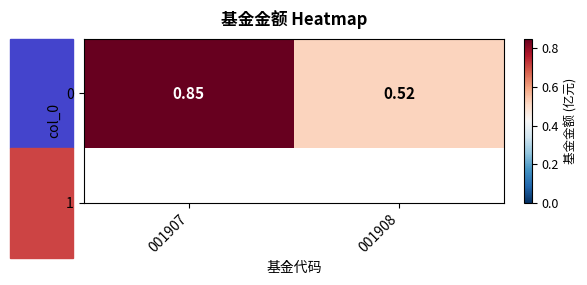

What is the maximum value shown in the chart?

0.8